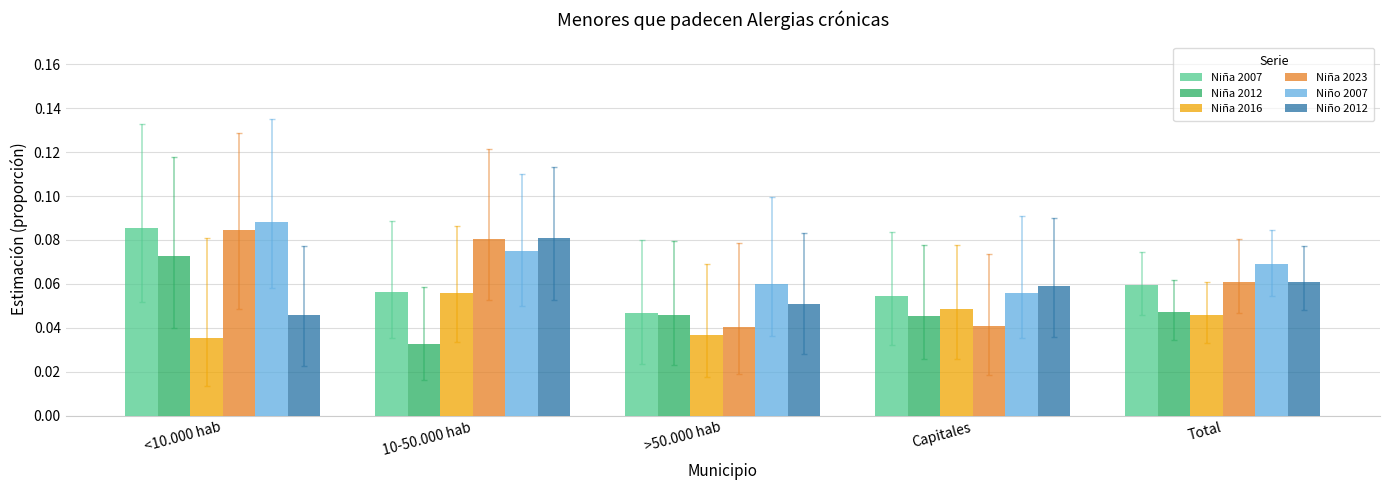

At which category is the sum across all series the highest?

<10.000 hab